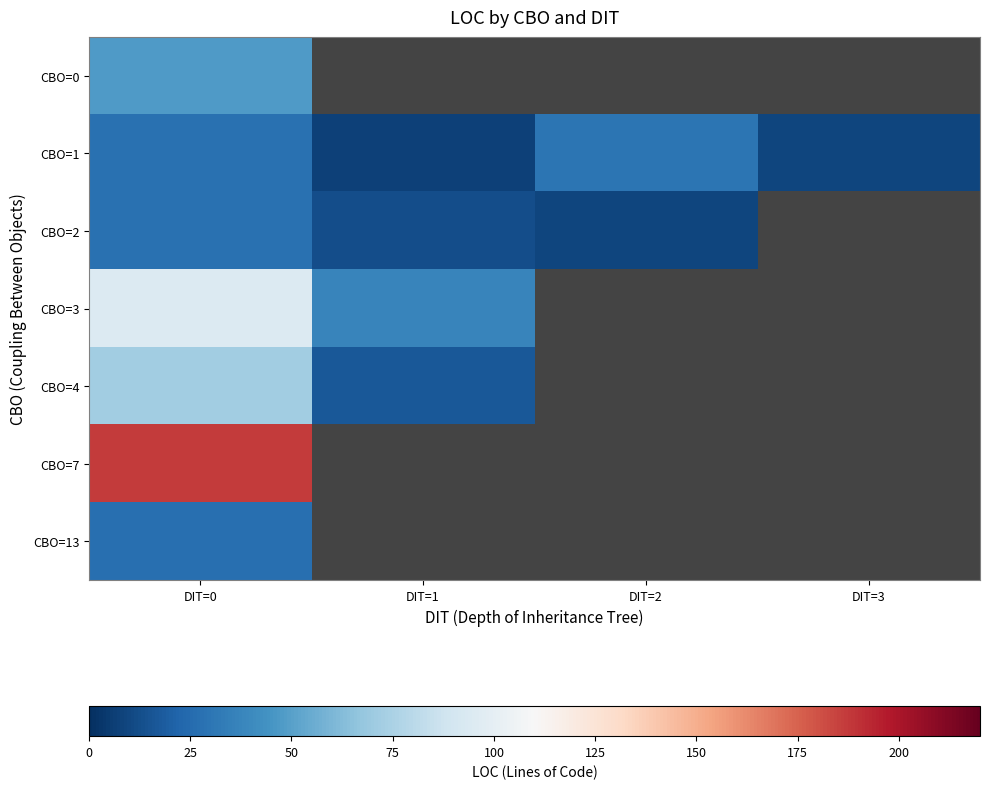

Is it true that CBO=4 equals 71.5 at DIT=0?

True